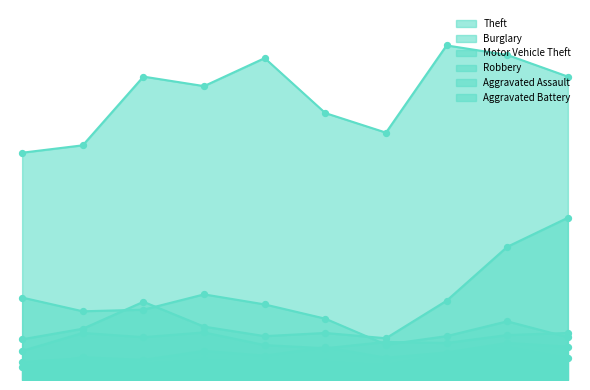

Which series reaches the minimum Y coordinate?

Aggravated Assault